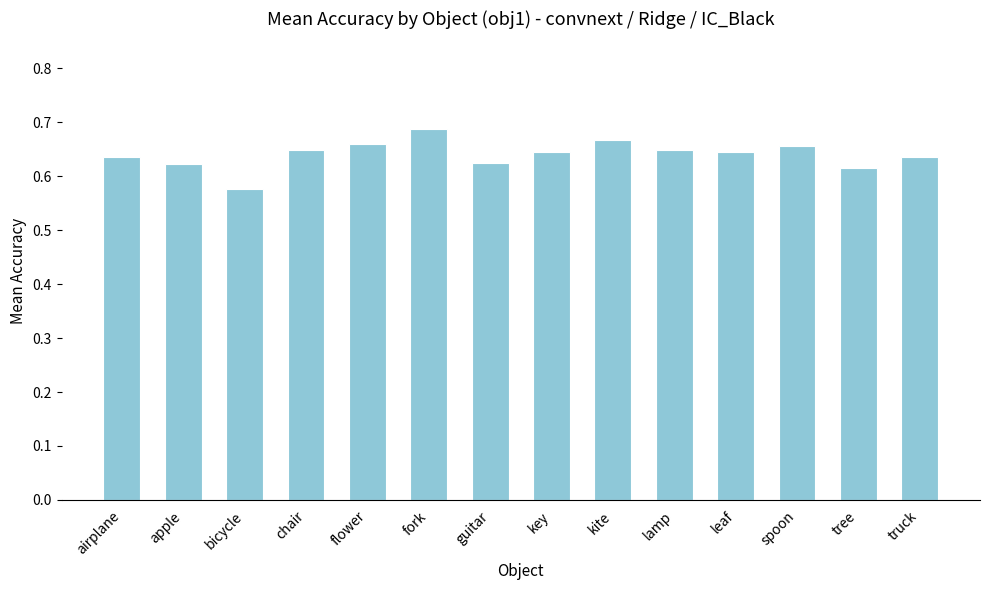

Between tree and airplane, which is larger?

airplane